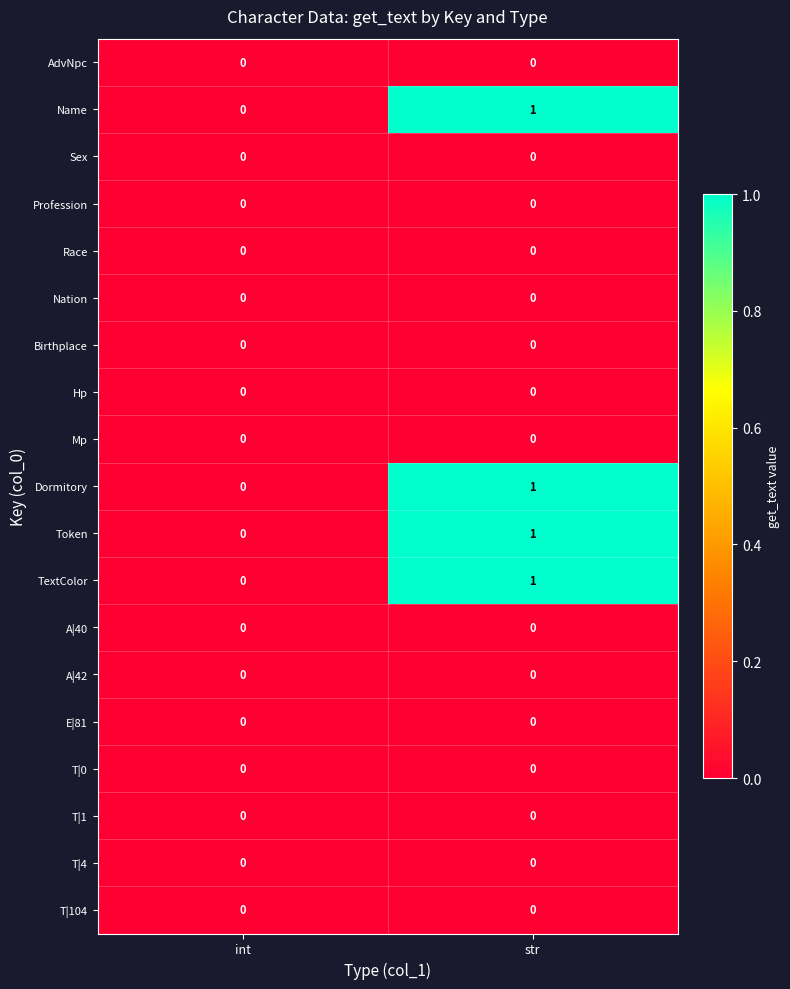

What is the total value across all series at str?

4